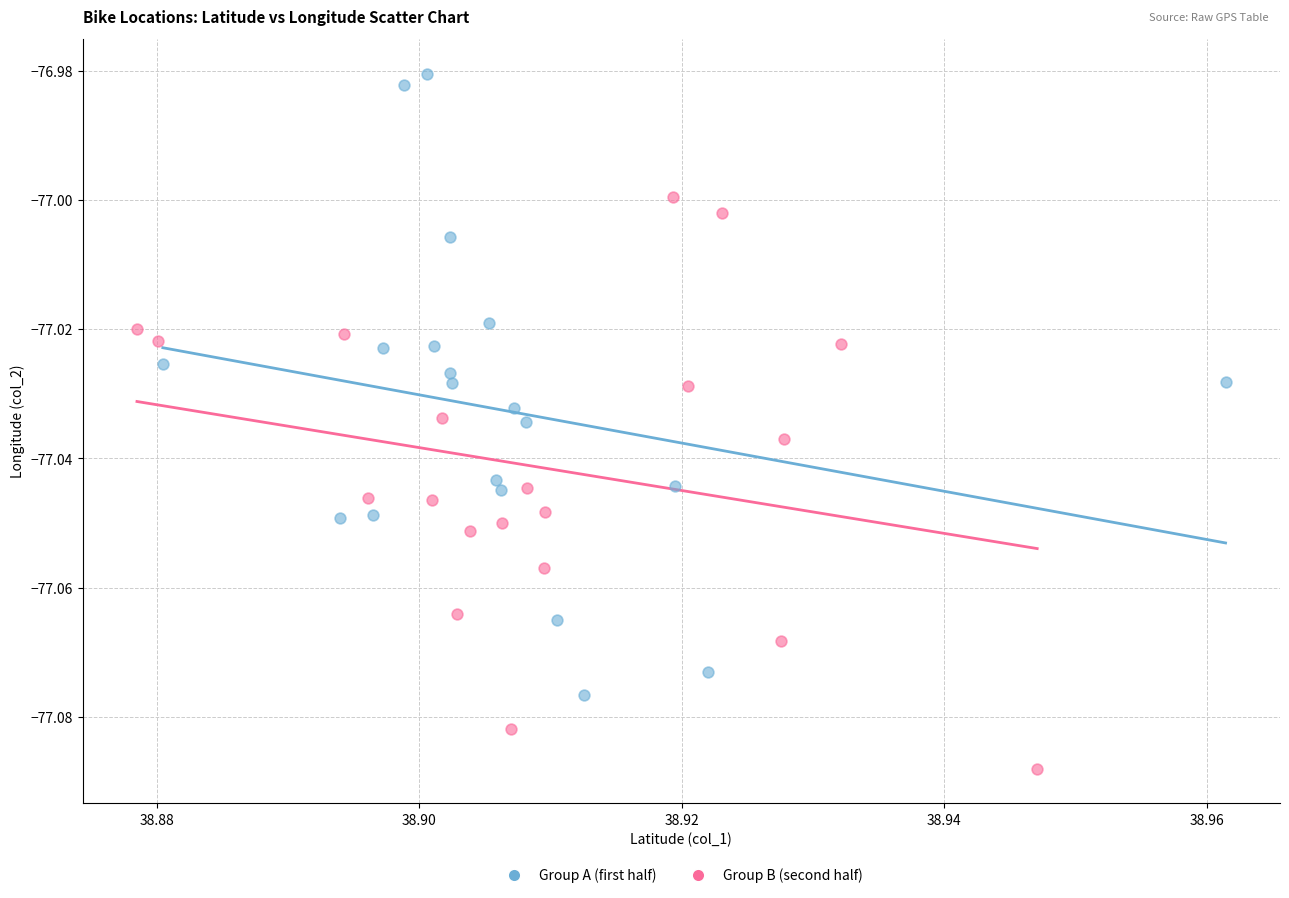

Which series reaches the maximum Y coordinate?

Group A (first half)